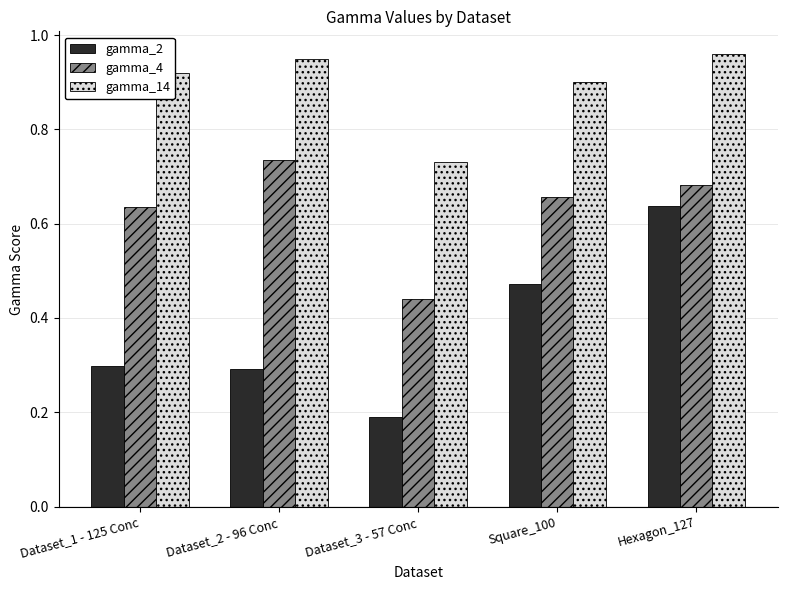

Does the chart contain any negative values?

No